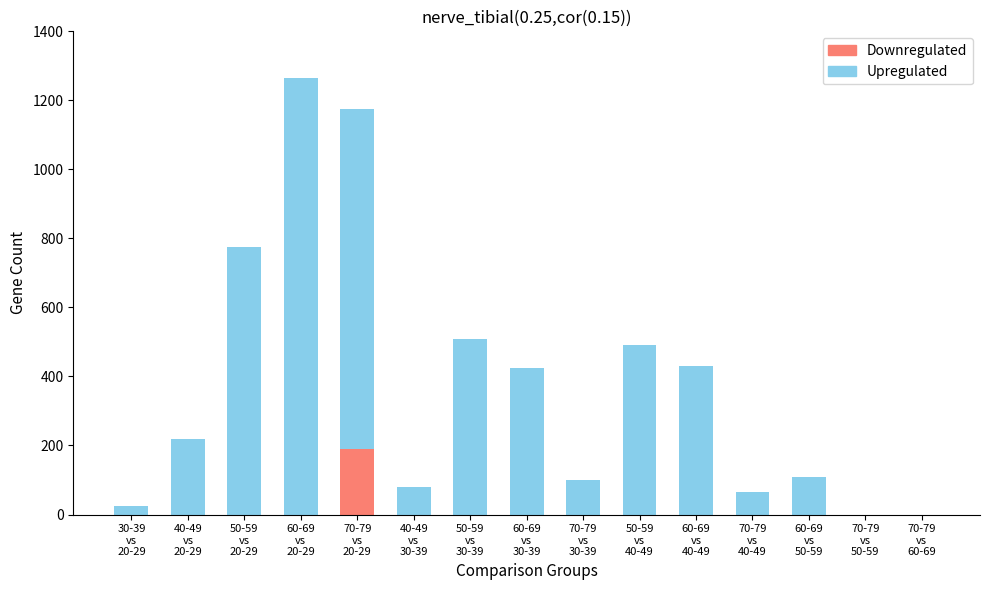

Which series has the largest total across all categories?

Upregulated